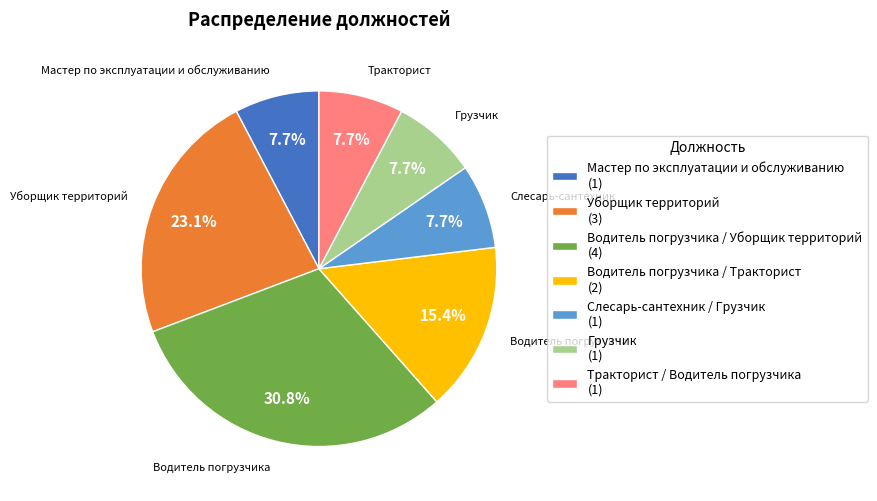

Is there a majority slice in this chart?

No